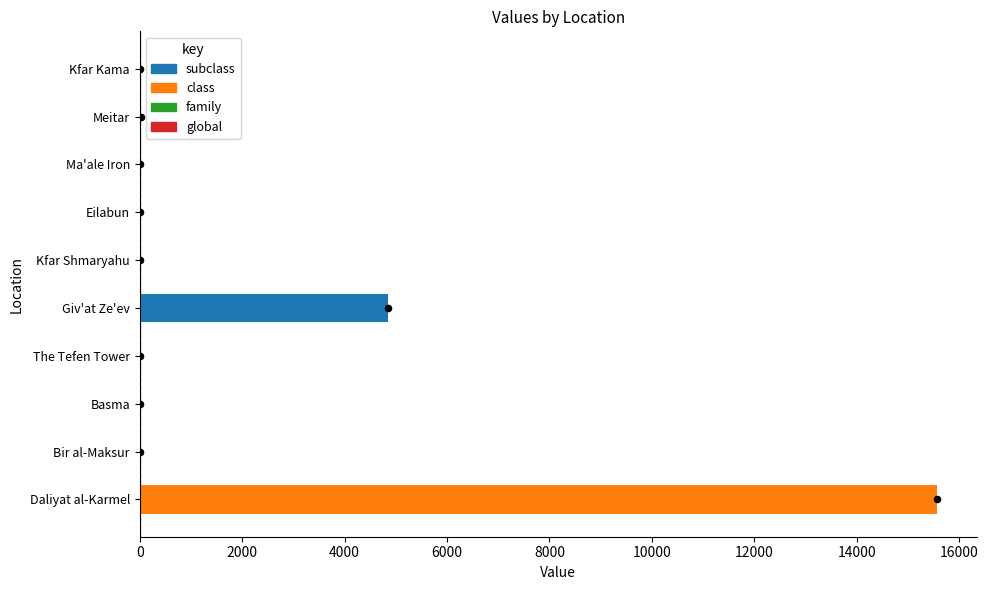

What is the change in value from Basma to Kfar Shmaryahu?

+0.9